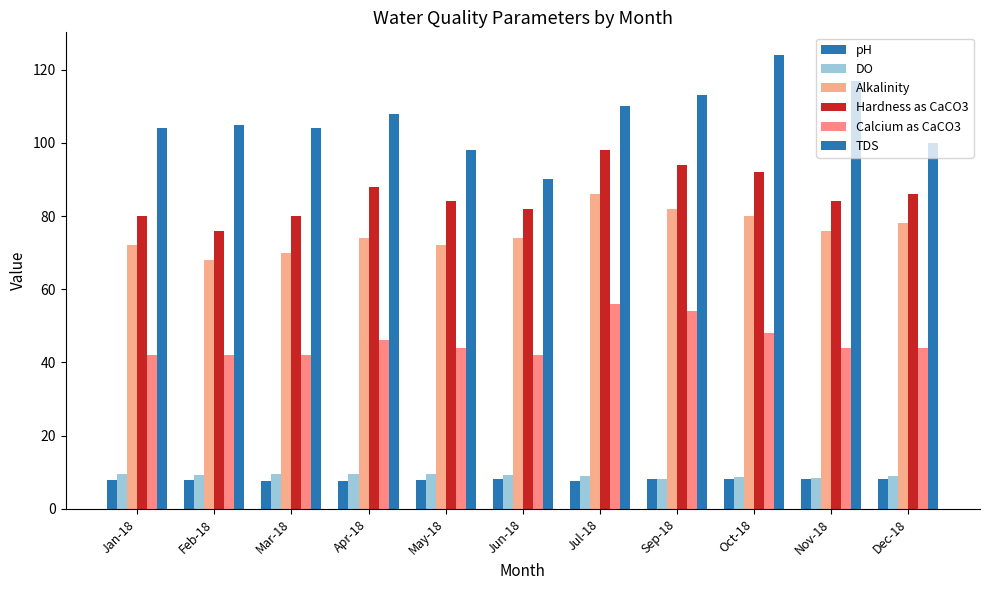

Which has a higher value, Oct-18 or Apr-18?

Oct-18